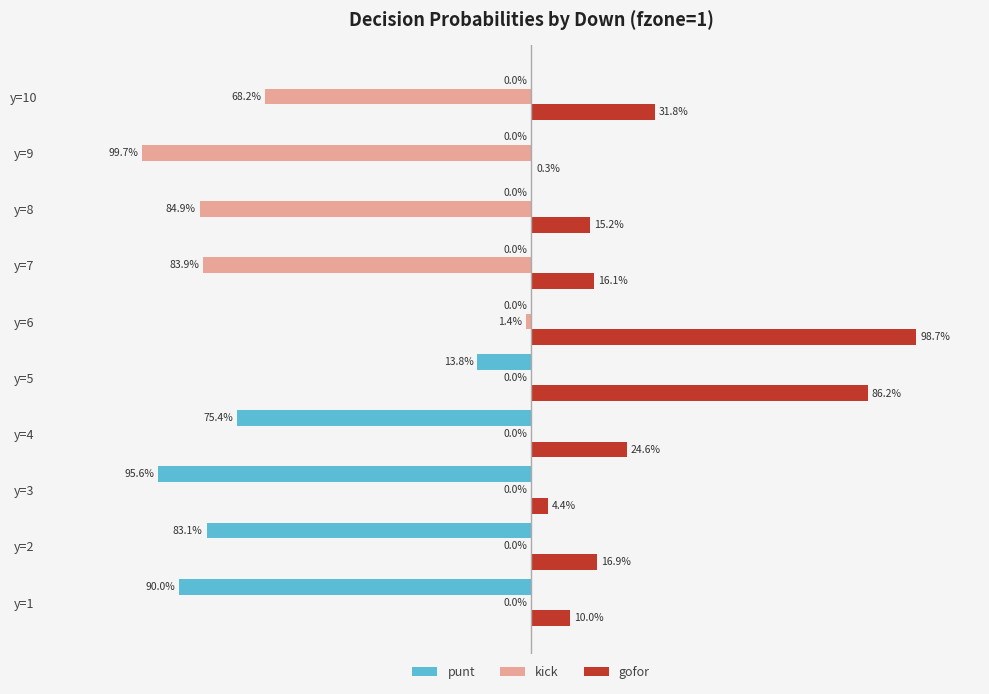

What are all the series names shown in the legend?

punt, kick, gofor